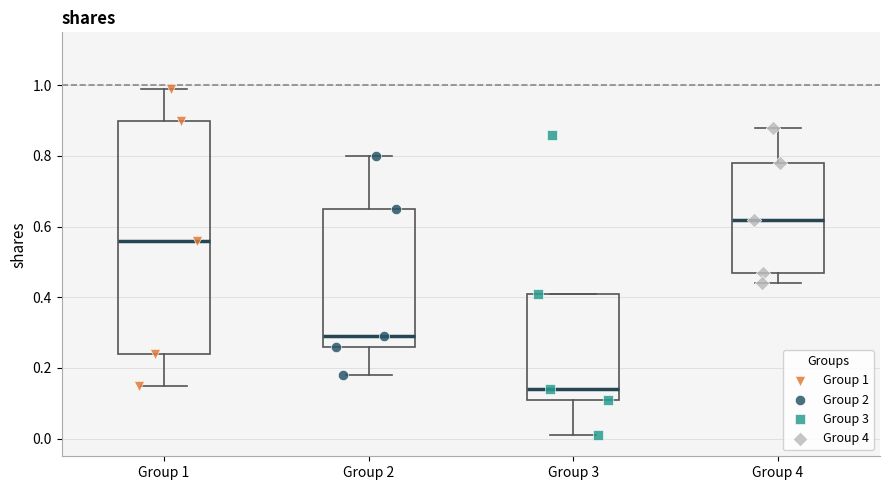

Where does the lower whisker of the box for Group 2 end on the y-axis? The values are not printed on the chart, so give them approximately, as read against the axis.

0.18